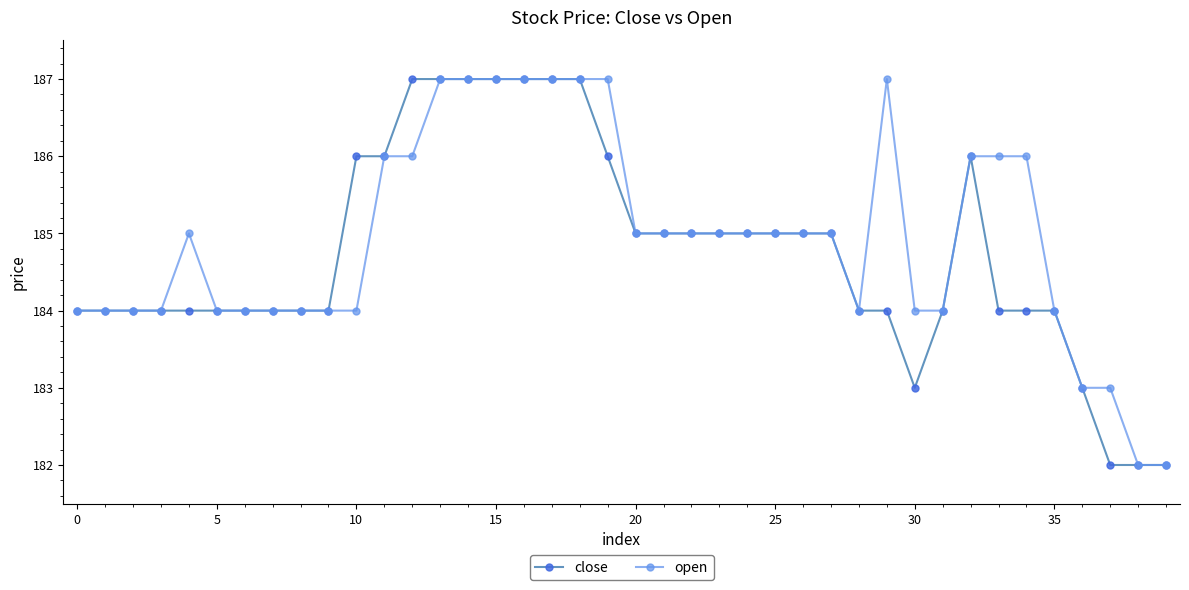

What is the highest value of the open series?

187